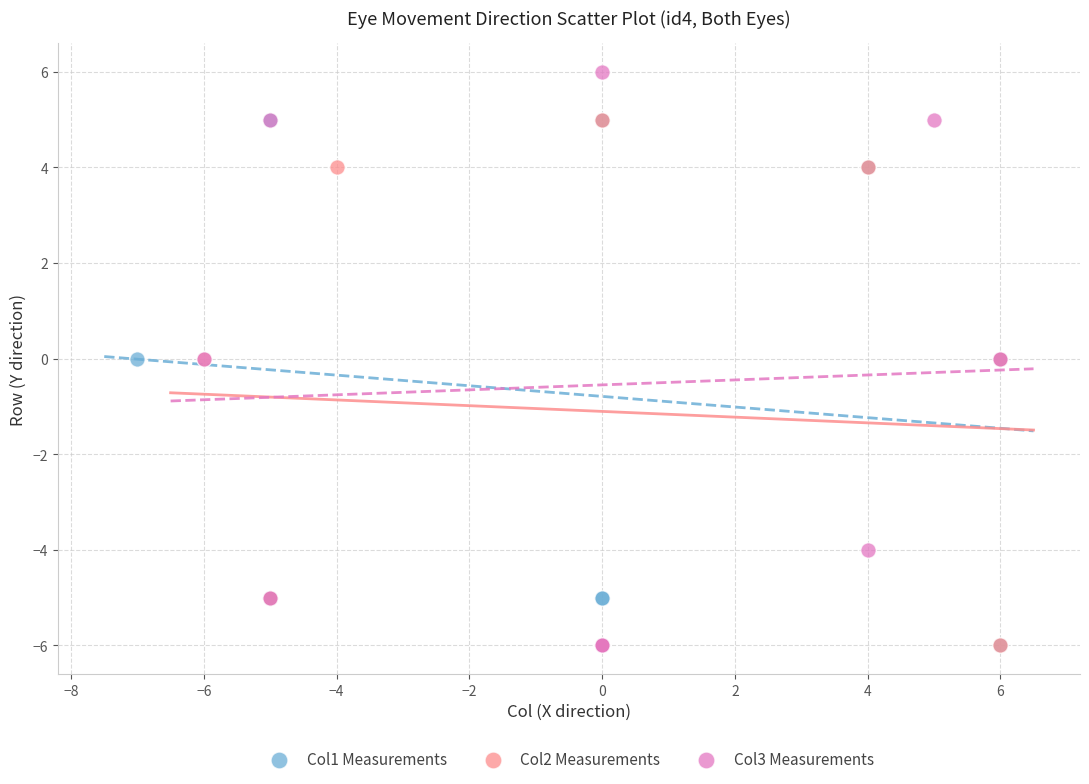

What are all the series names shown in the legend?

Col1 Measurements, Col2 Measurements, Col3 Measurements